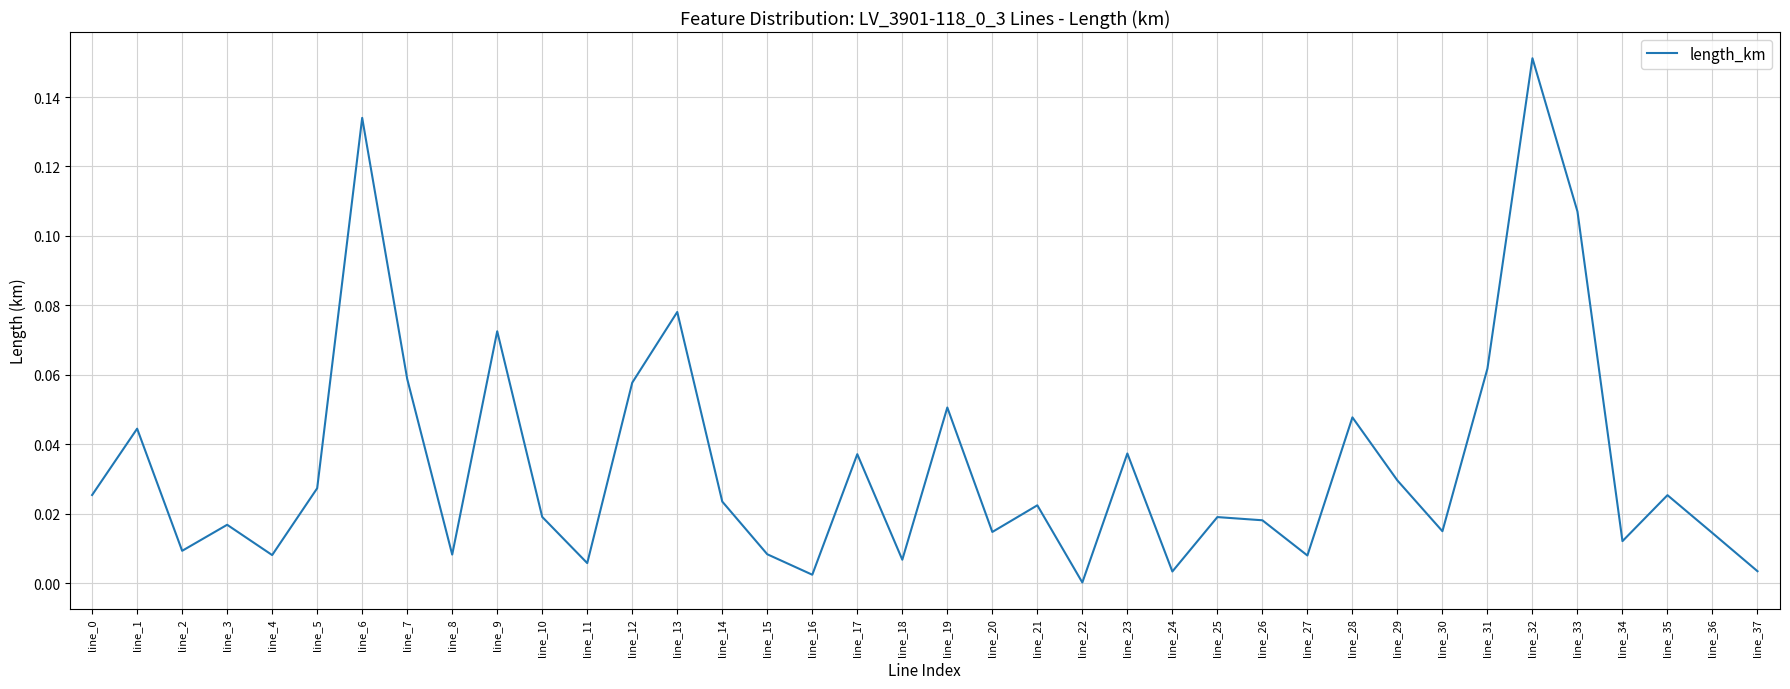

True or false: there are more than 0 points higher than both neighbors.

True